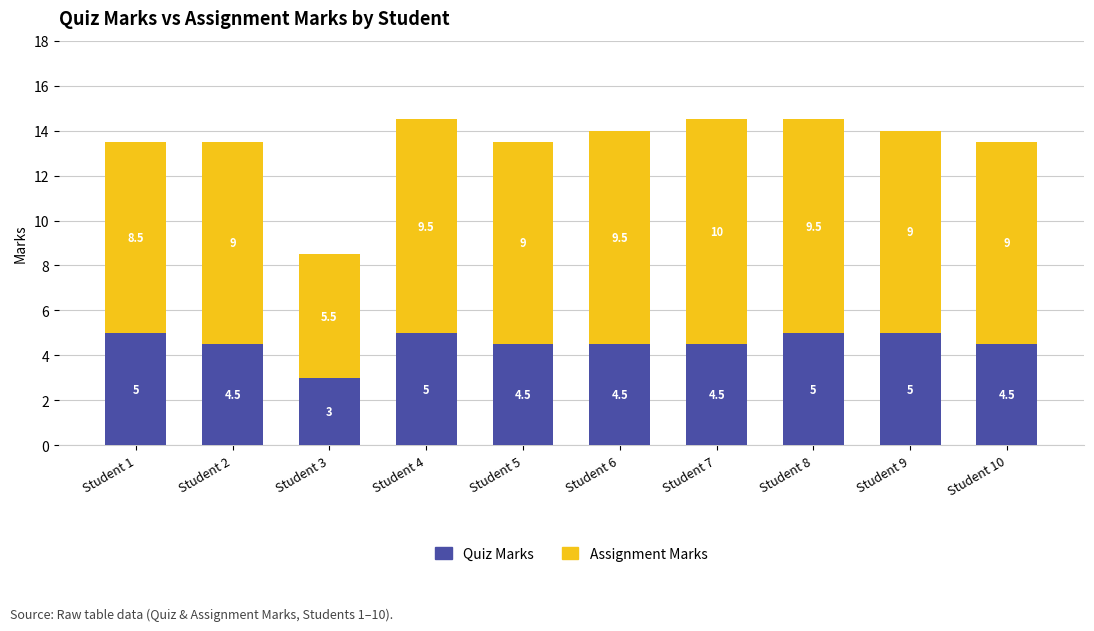

What is the sum of all Quiz Marks values?

45.5